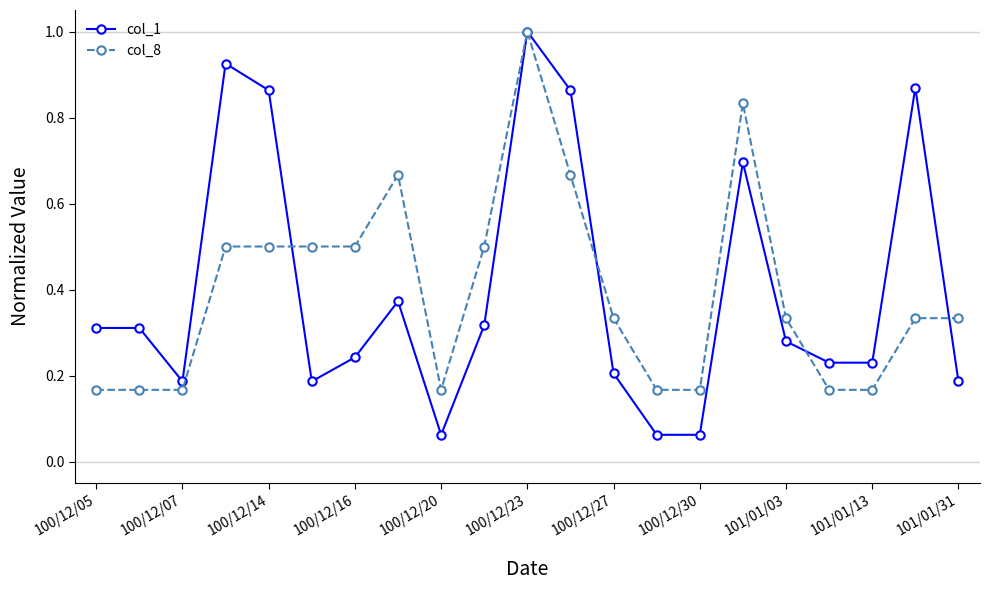

What is the value of the col_8 point at the 7th from the left?

0.5